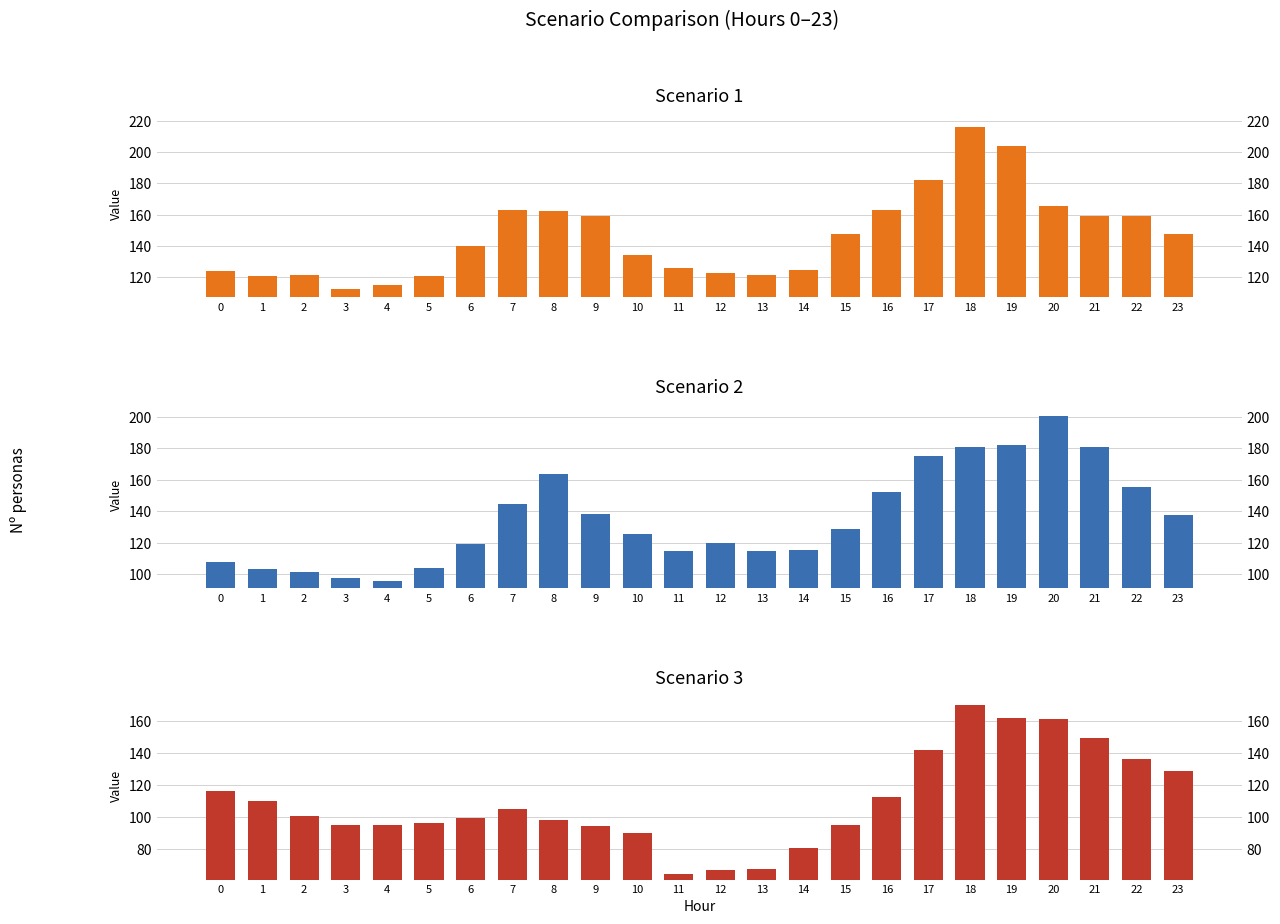

What is the difference between the second highest and minimum values in the Scenario 3 series?

97.3